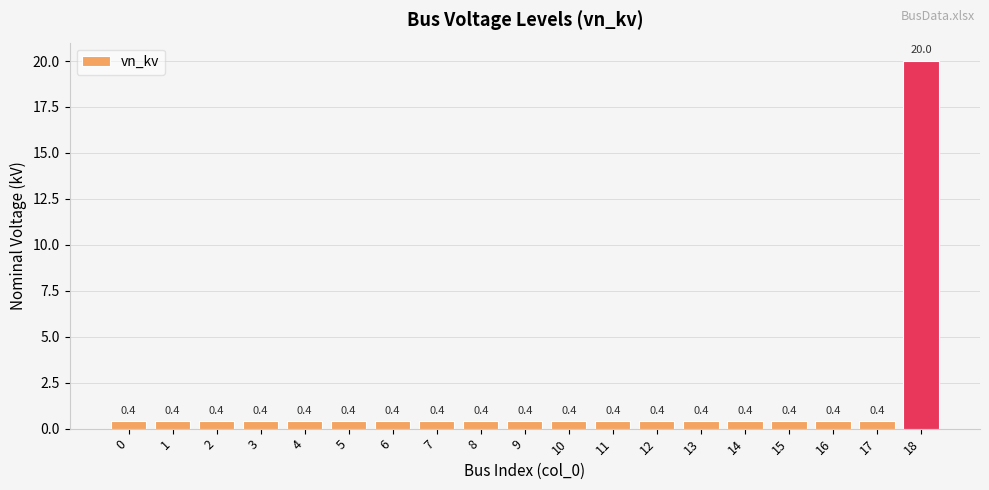

How many data points does each series have?

19